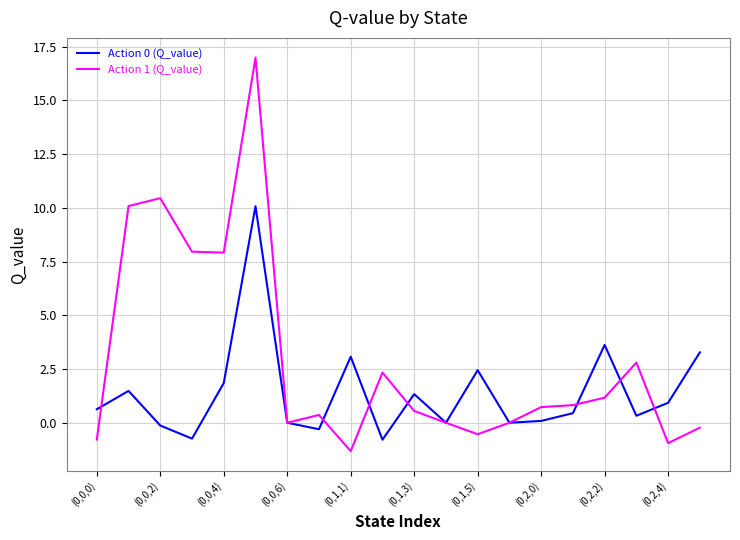

What is the average value of the Action 1 (Q_value) series?

2.9